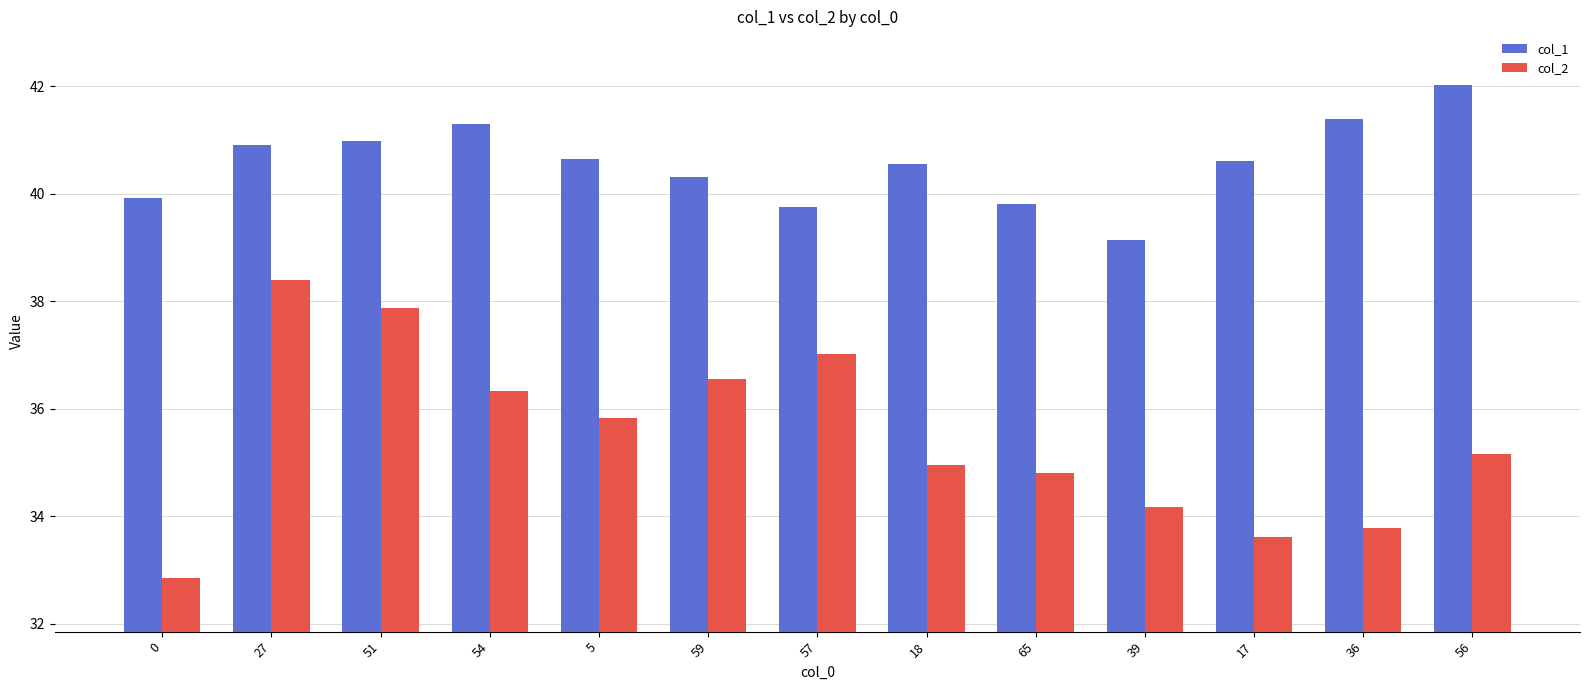

At 0, list the series in order from largest to smallest.

col_1, col_2